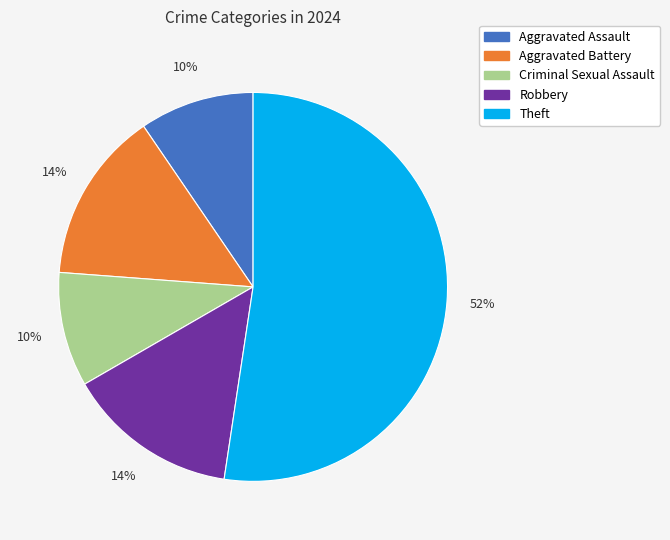

Is the sum of Robbery and Aggravated Battery greater than half?

No